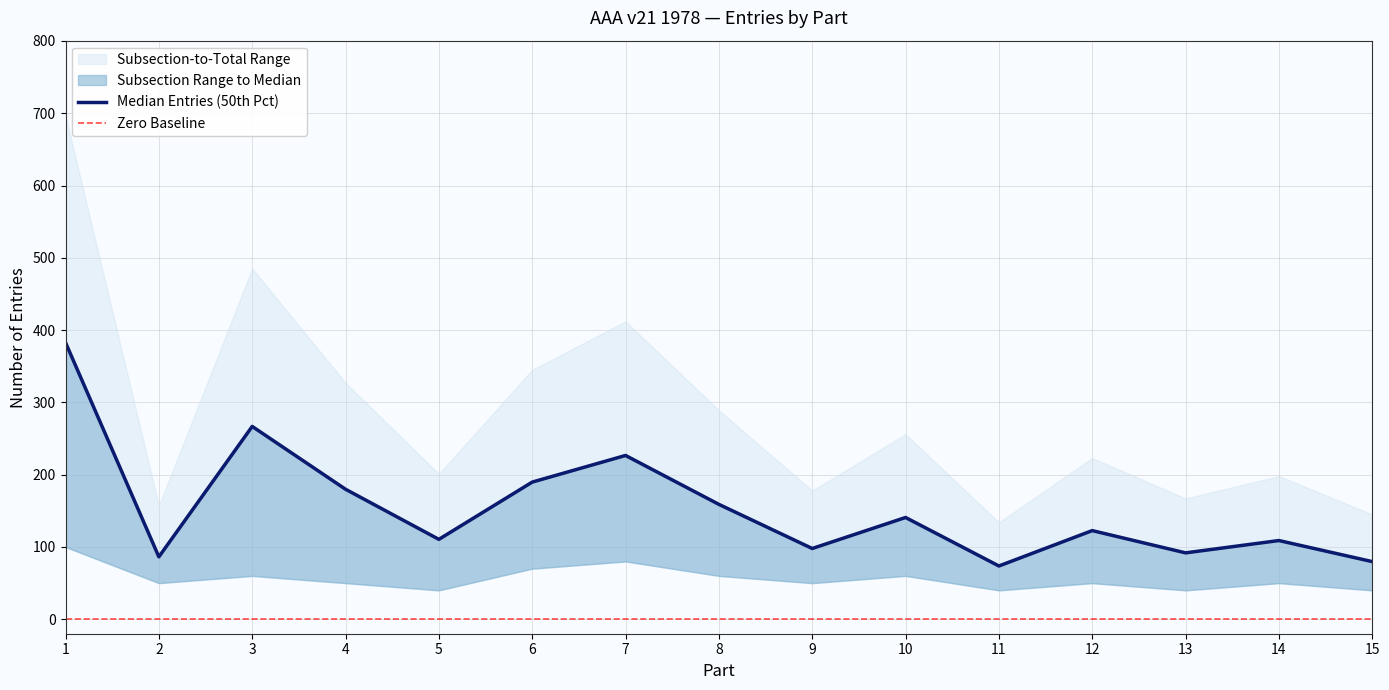

How many data points are less than 122?

7